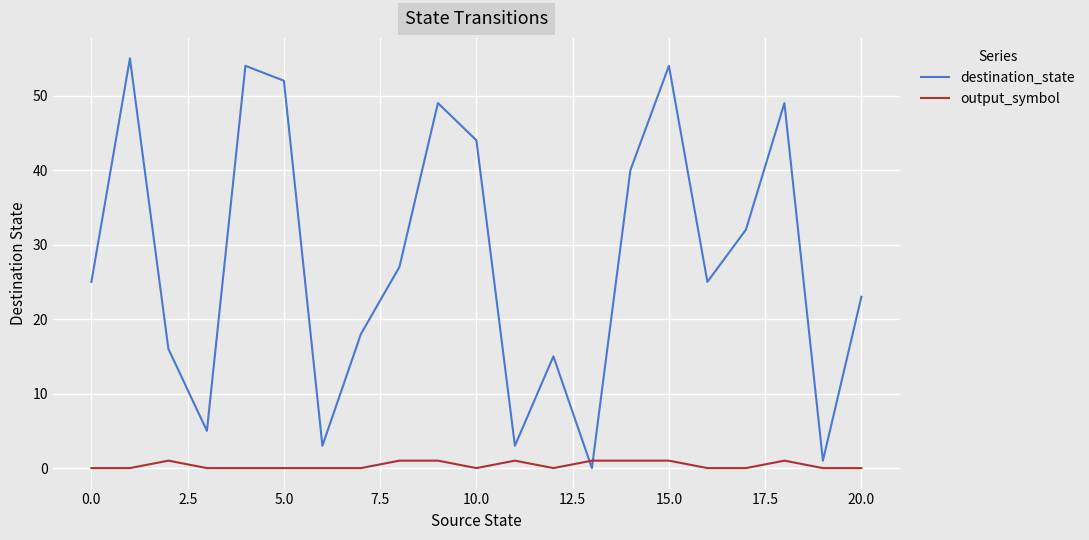

List the series in order of their overall mean, lowest first.

output_symbol, destination_state